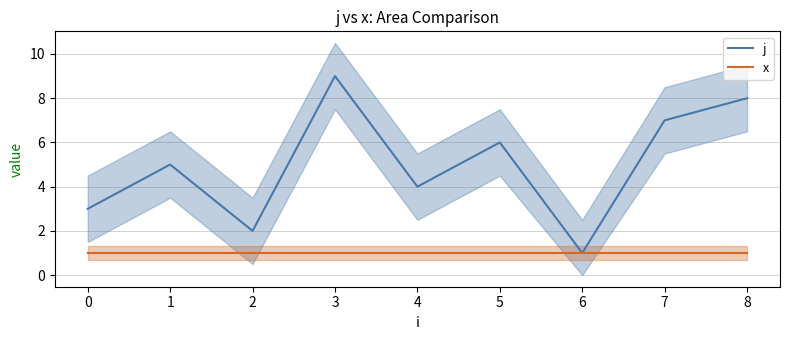

What is the maximum value for x?

1